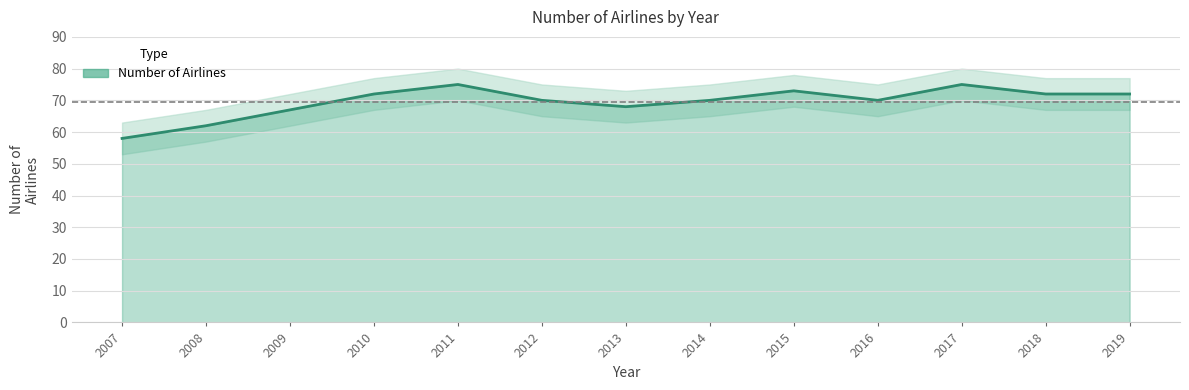

What is the value of the 9th point from the left?

73